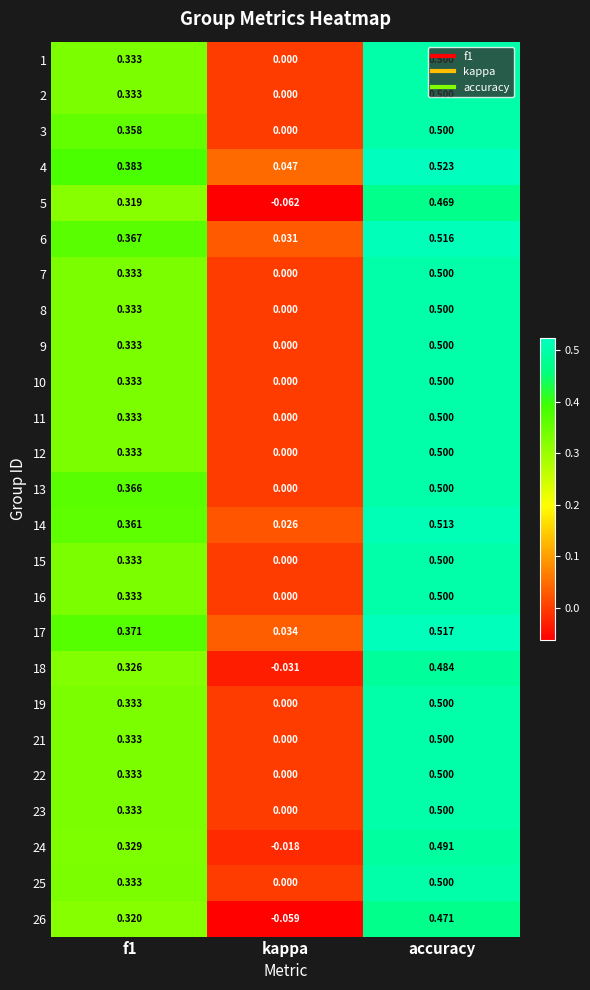

At which category does the chart reach its peak across all series?

accuracy